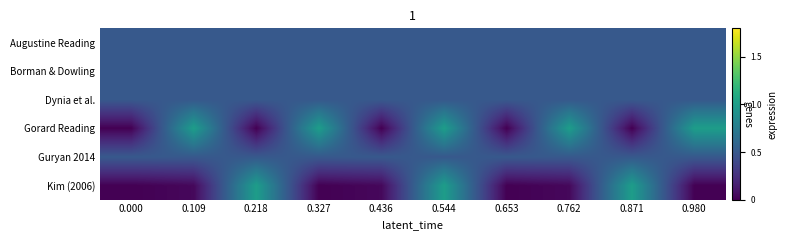

At which category is the sum across all series the highest?

0.544